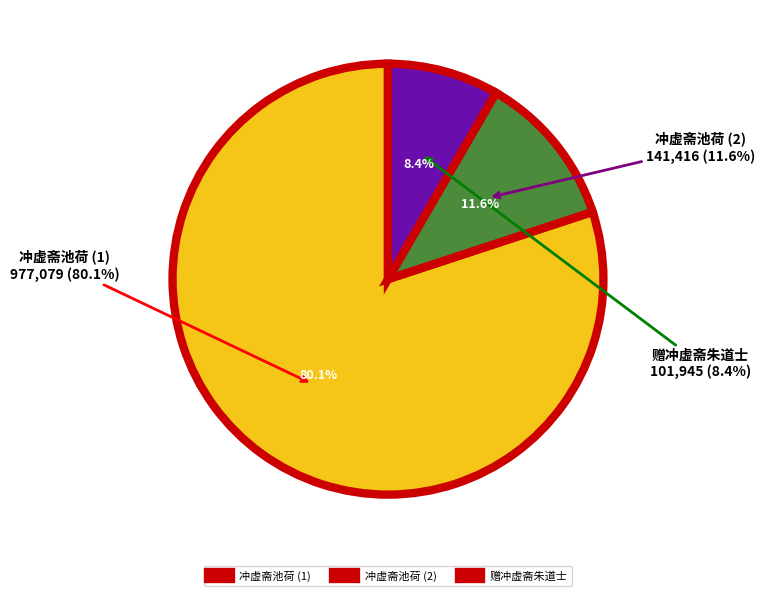

What is the majority slice?

冲虚斋池荷